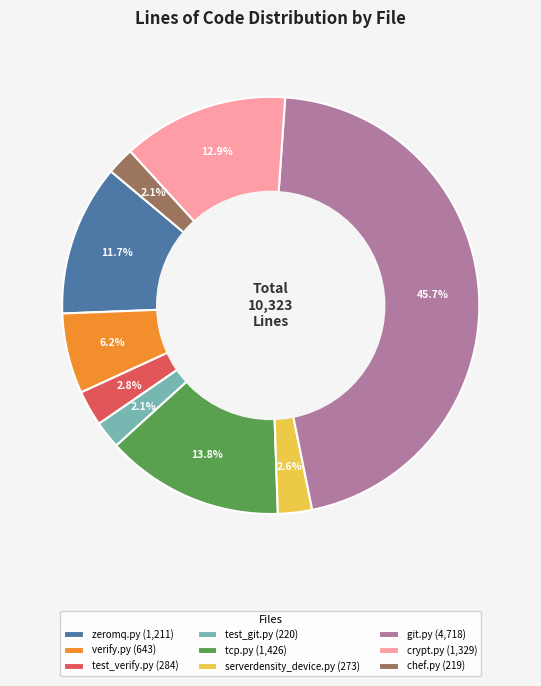

To the nearest percent, what percentage of the pie is serverdensity_device.py?

3%